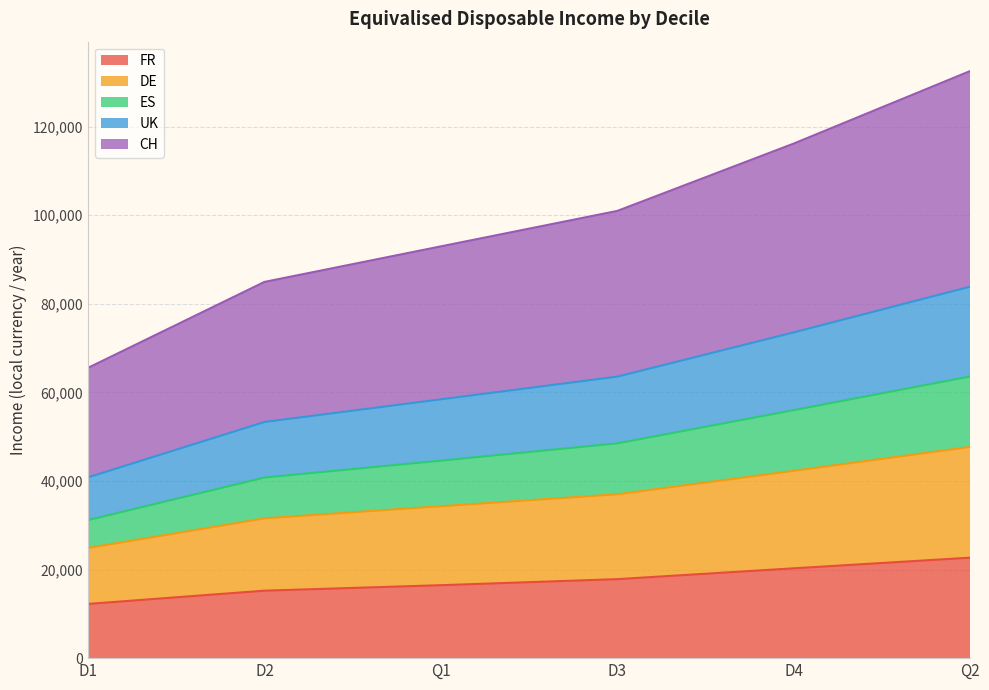

Is it true that FR equals 12240 at D1?

True